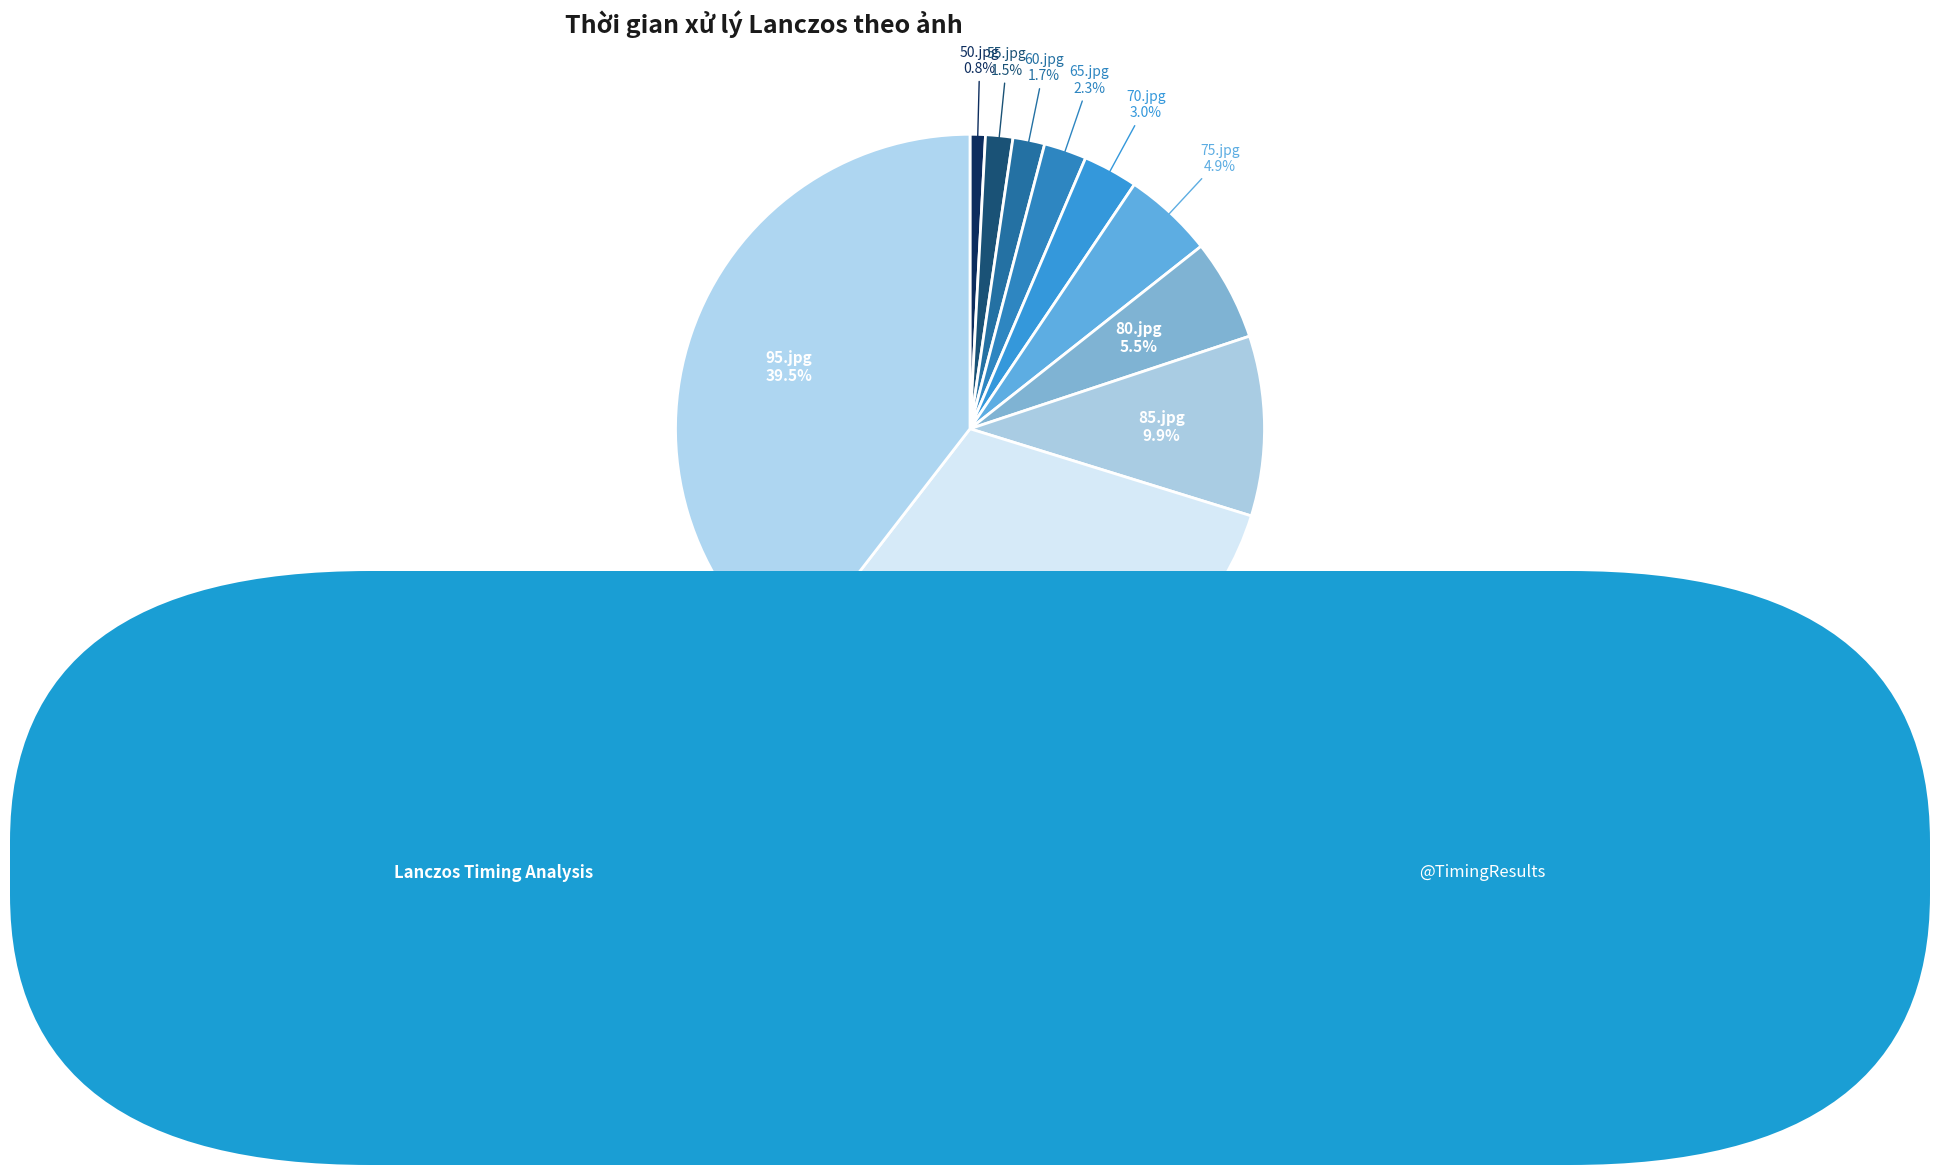

True or false: 95.jpg accounts for 51% of the total.

False